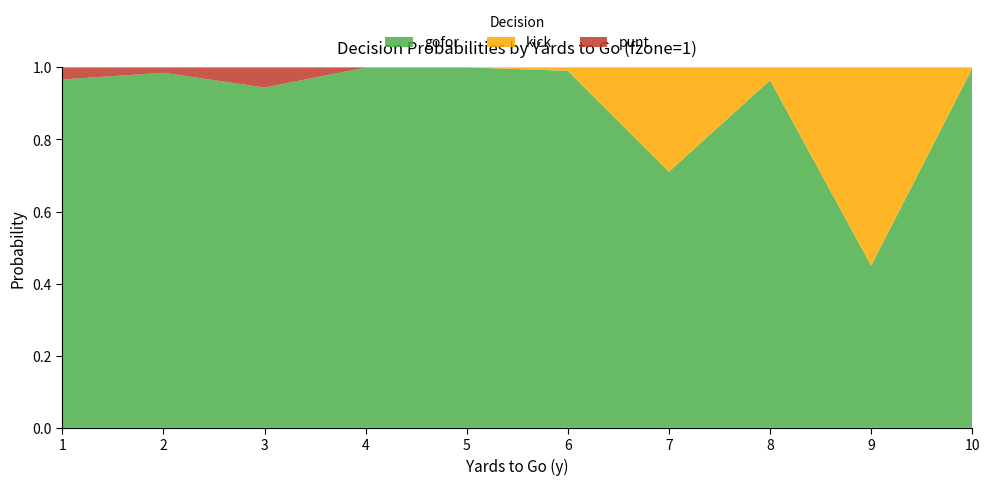

Which category has the lowest value in the gofor series?

9